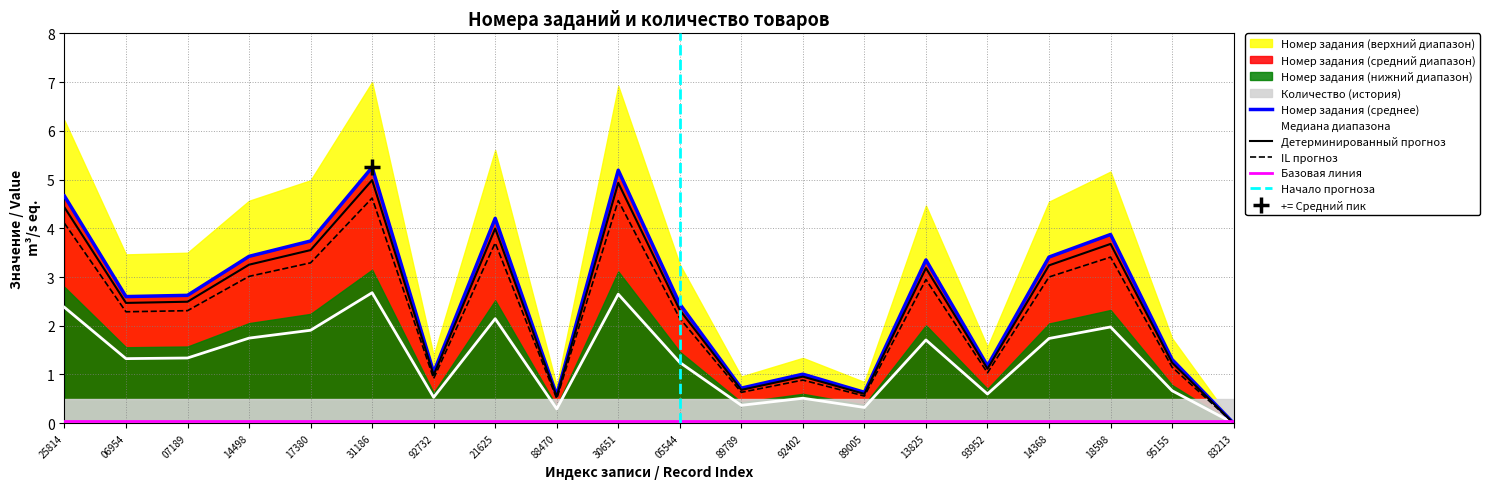

True or false: Номер задания (среднее) has a value of 8.2 at 31186.

False